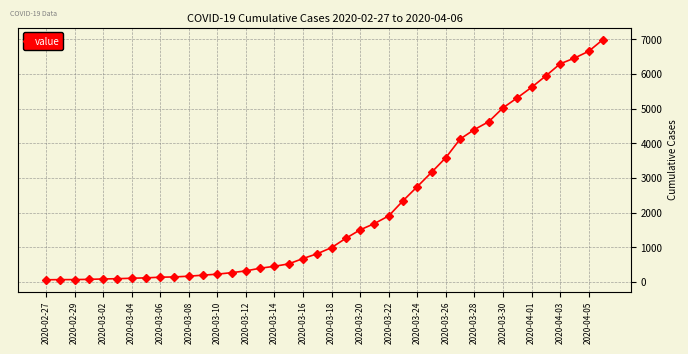

What is the sum of all values?

85677